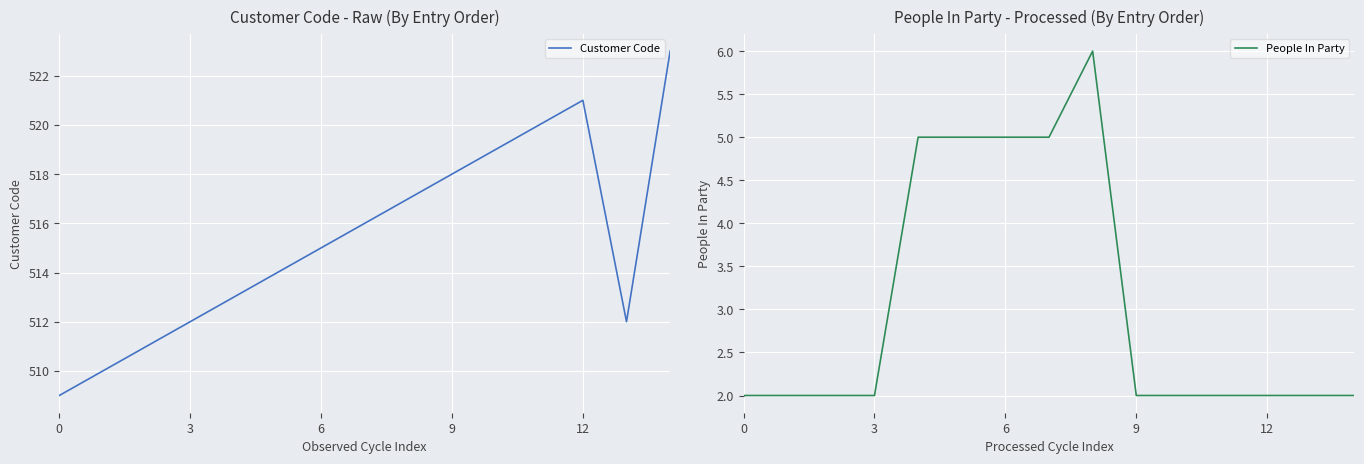

At how many categories does at least one series exceed 285?

15